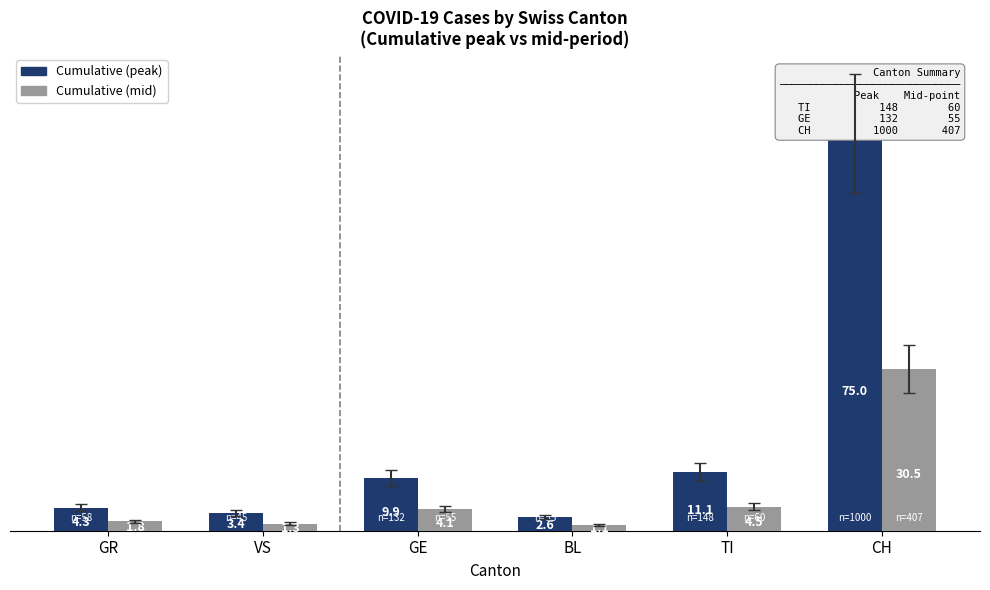

What is the total value across all series at TI?

15.6